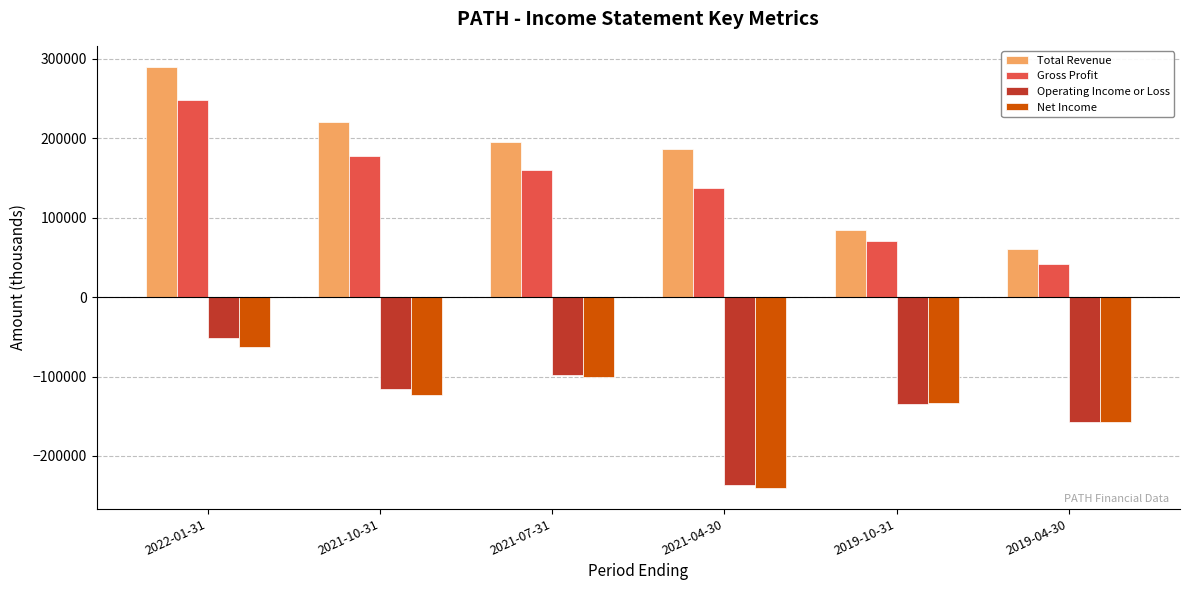

Reading left to right, what are all the values shown in this chart?

Total Revenue: 289700	220800	195500	186200	83900	60300
Gross Profit: 248500	177700	159900	137200	70200	42200
Operating Income or Loss: -50900	-116300	-97800	-236000	-134500	-156800
Net Income: -63100	-122800	-100000	-239700	-133000	-157800